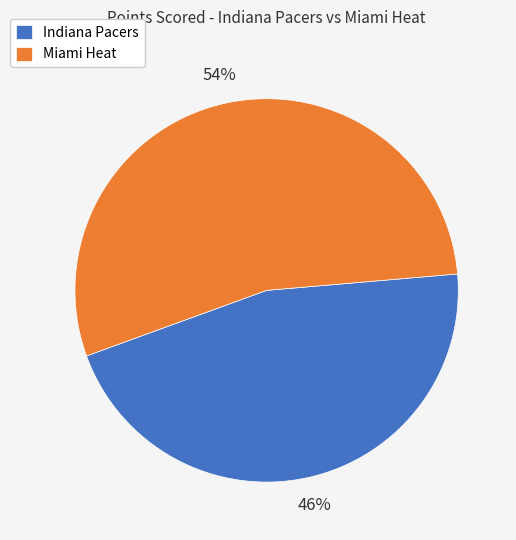

Combined, do Indiana Pacers and Miami Heat account for over 50%?

Yes